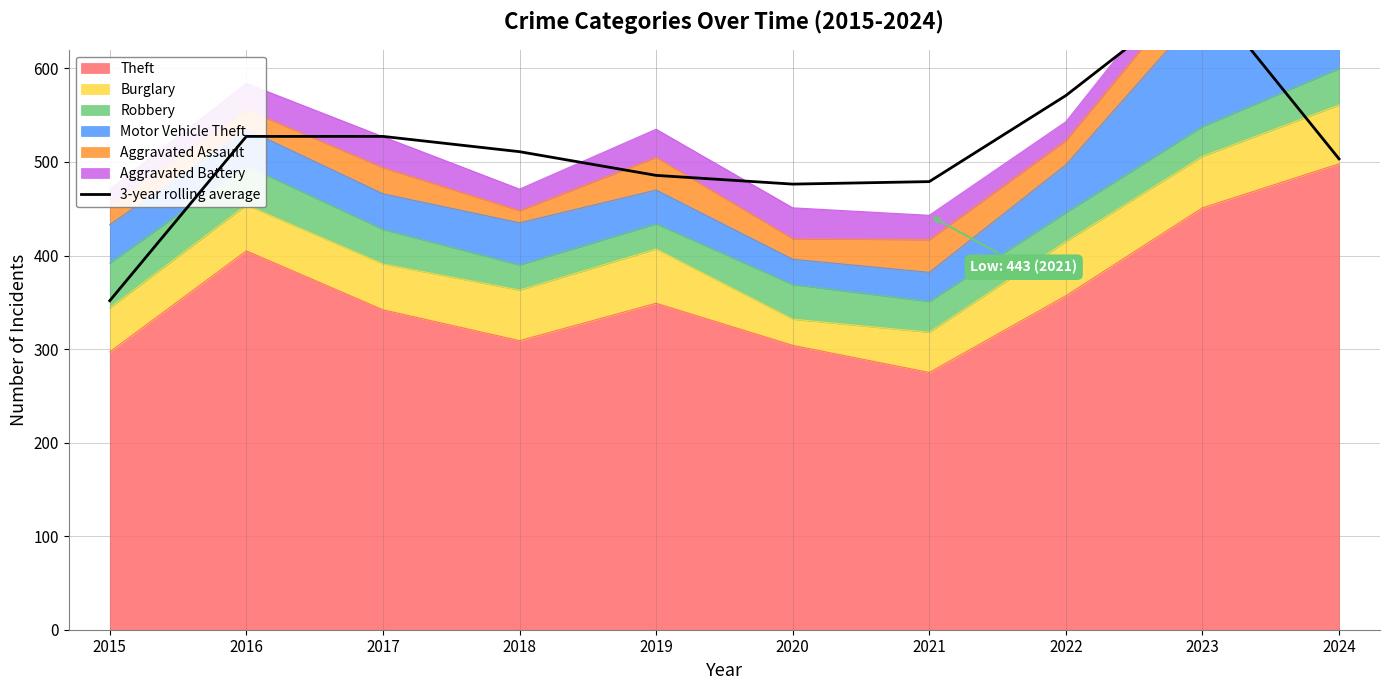

What value does the data have at 2023?

684.3